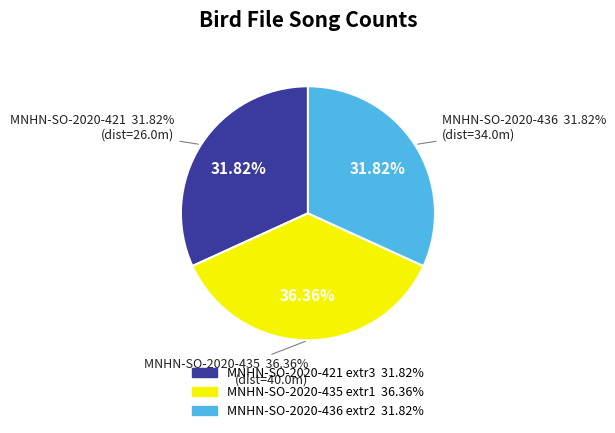

Approximately how many times larger is the value at MNHN-SO-2020-435_extr1.wav compared to MNHN-SO-2020-421_extr3.wav?

1.1